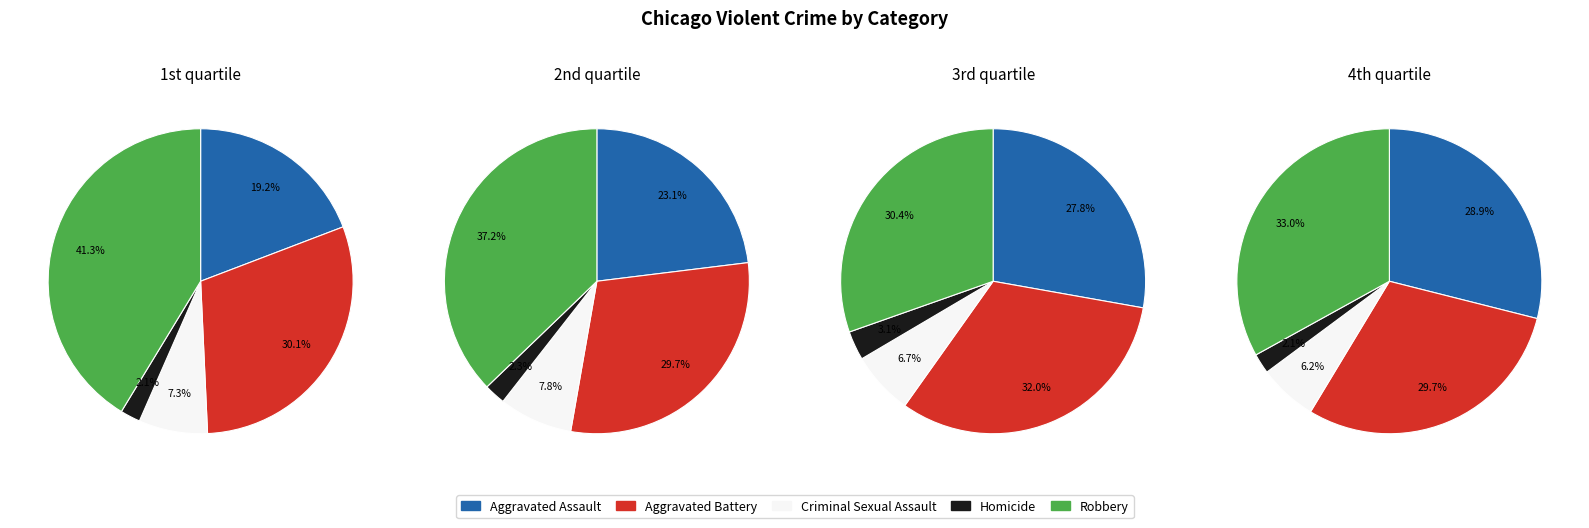

Is it true that 4 is 25% of the pie?

False